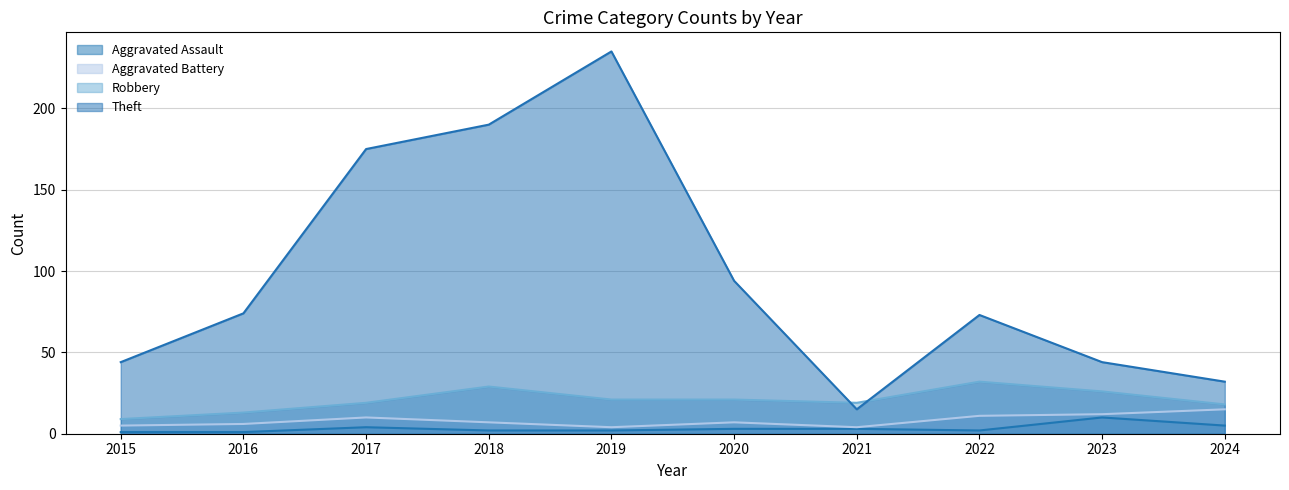

True or false: Aggravated Battery and Aggravated Assault intersect in this chart.

False